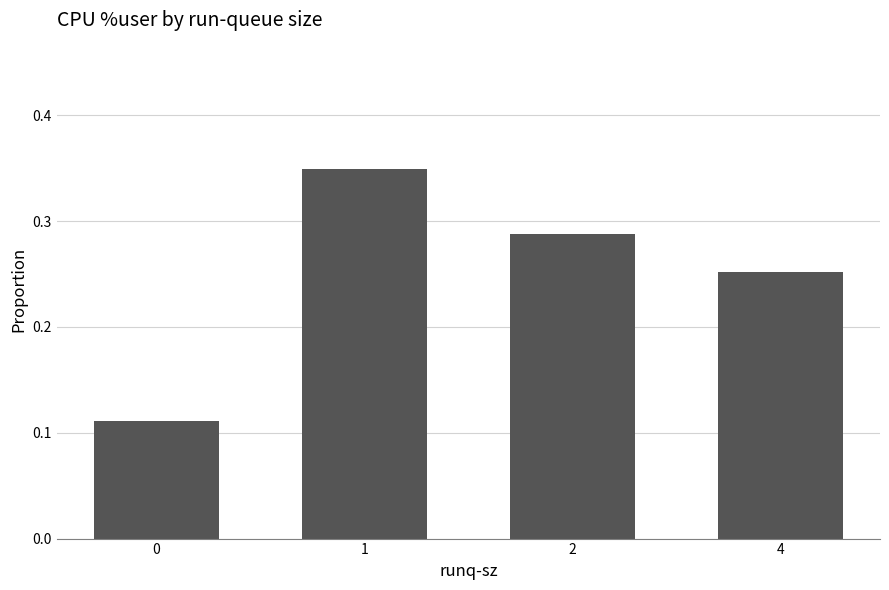

List the labels in order of value, largest first.

1, 2, 4, 0